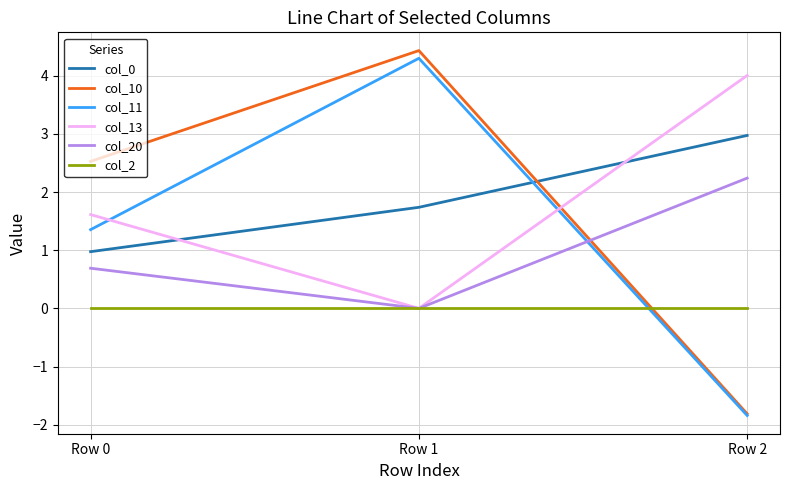

Rank the categories by col_13 value from highest to lowest.

Row 2, Row 0, Row 1